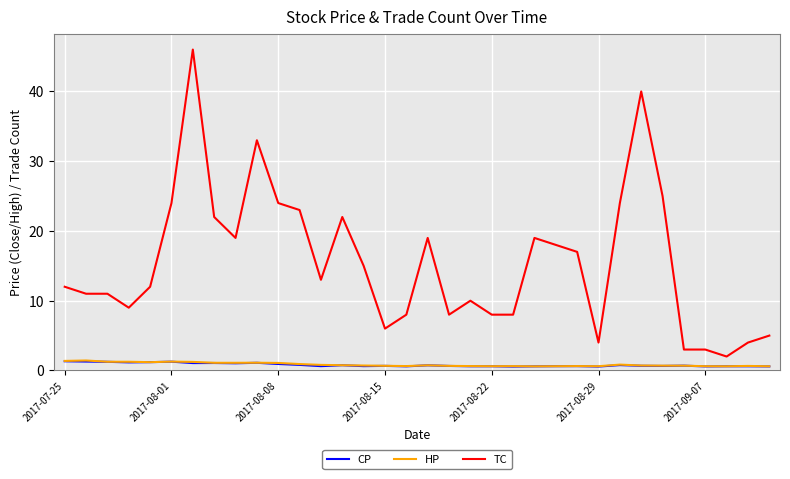

True or false: CP and TC cross at least once.

False